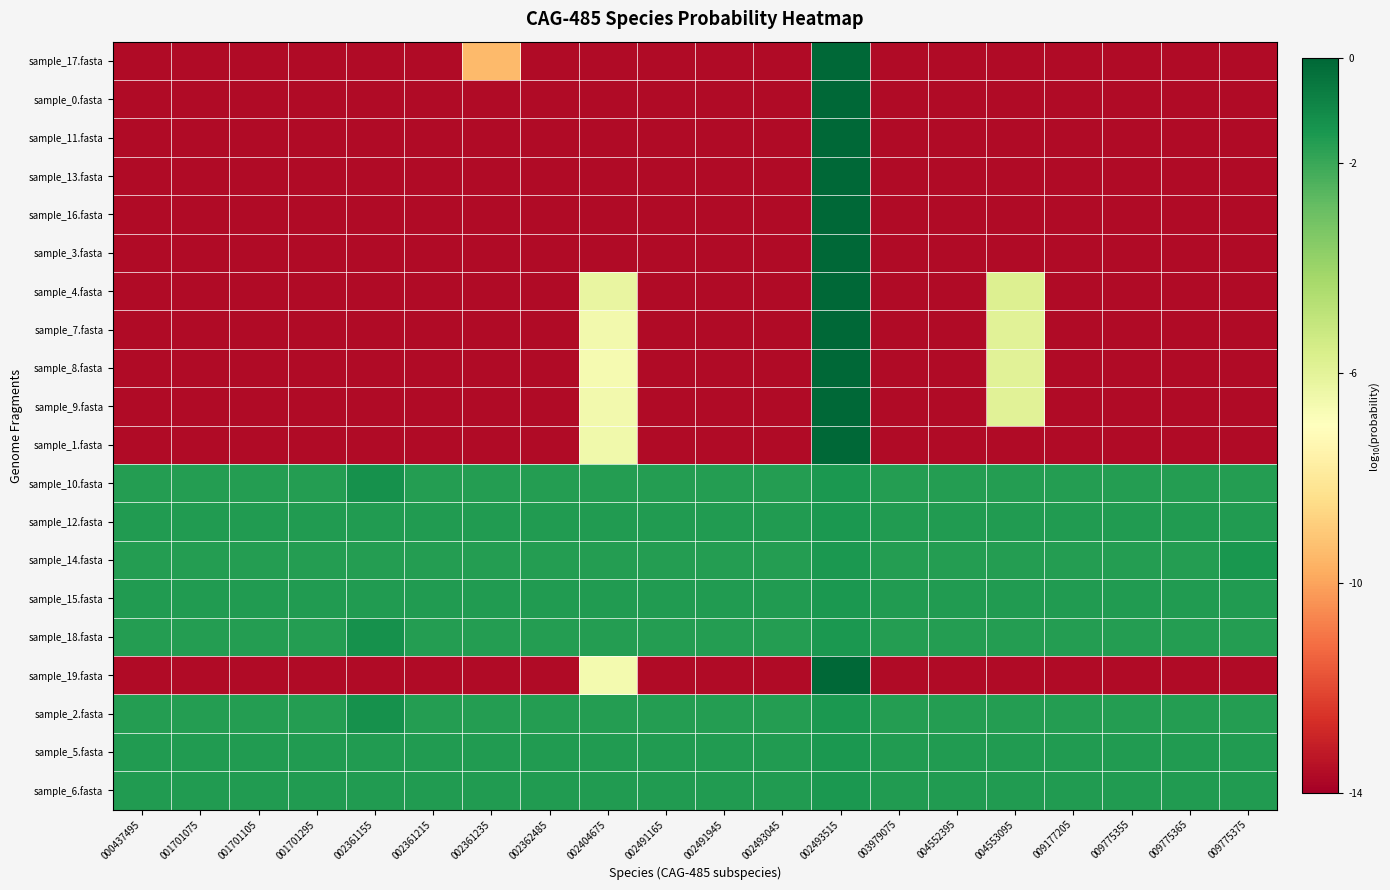

How many data points does each series have?

20